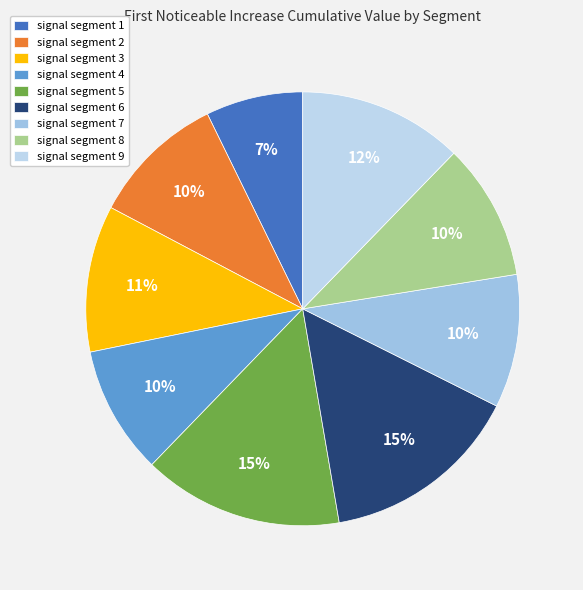

To the nearest percent, what portion does signal segment 3 represent?

11%